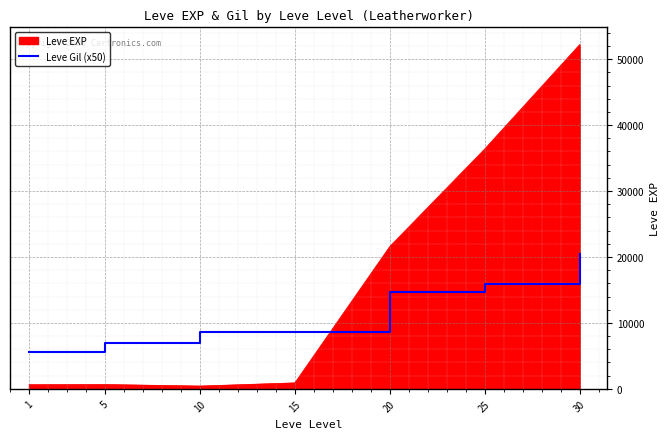

Which series has the largest total across all categories?

Leve EXP